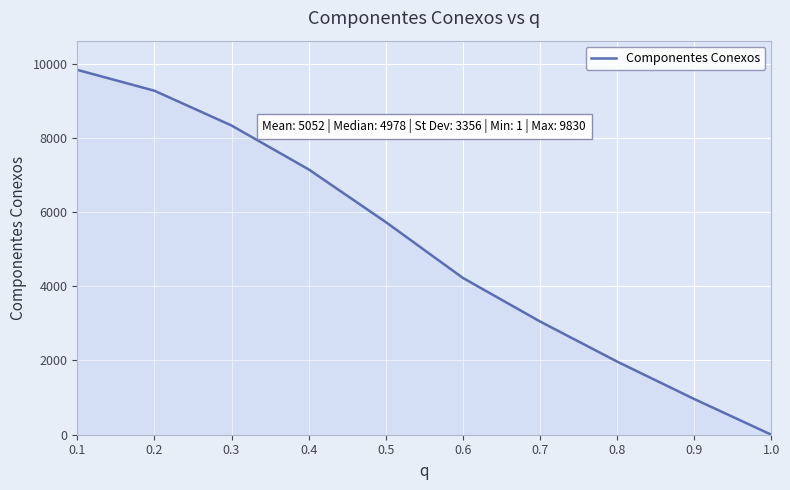

What is the smallest value displayed?

1